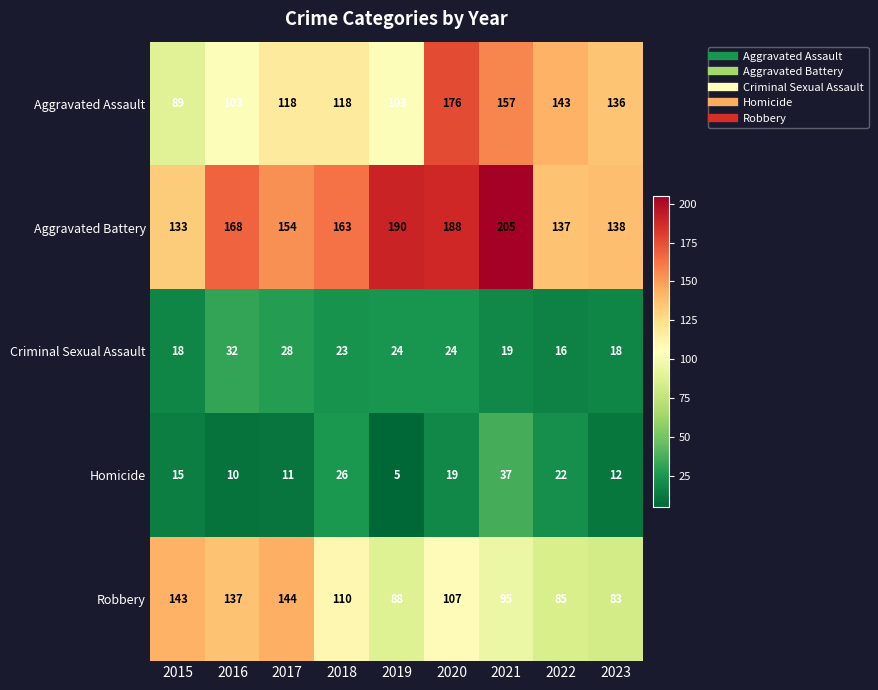

Count the number of categories in the chart.

9